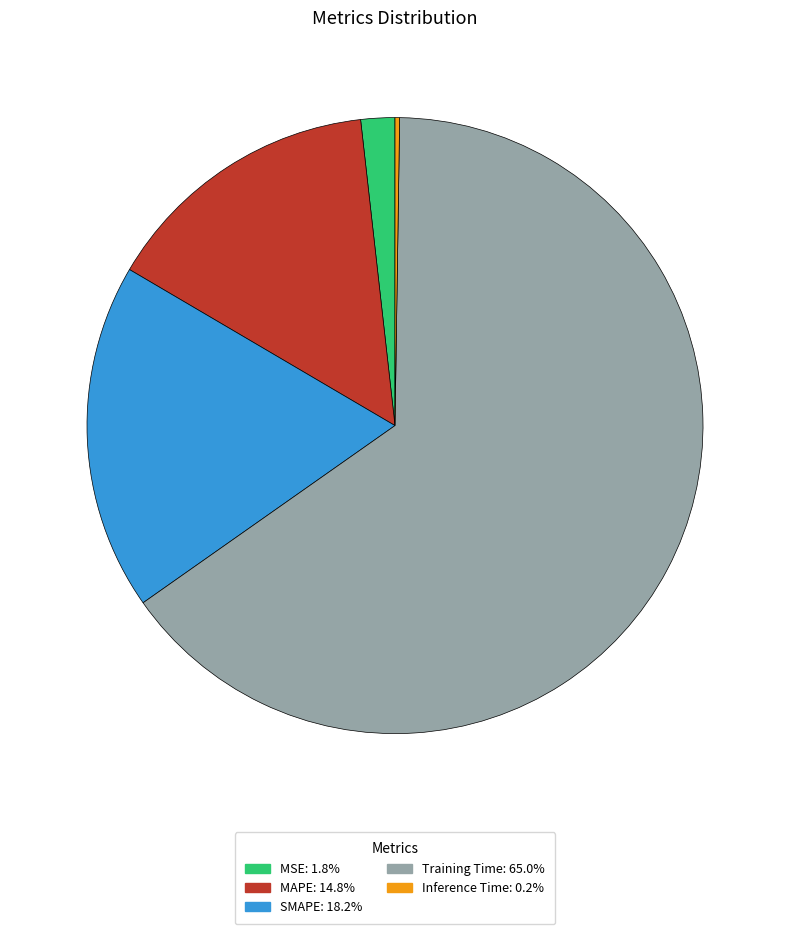

Approximately how many times larger is the value at SMAPE compared to Training Time?

0.3